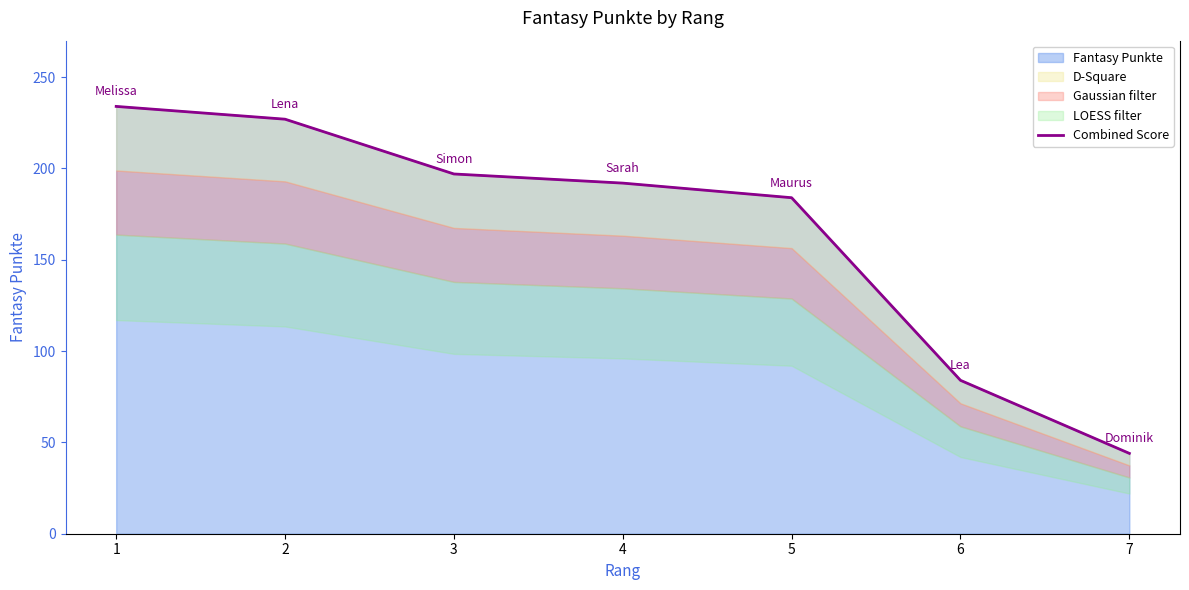

Rank the categories by value from lowest to highest.

7, 6, 5, 4, 3, 2, 1